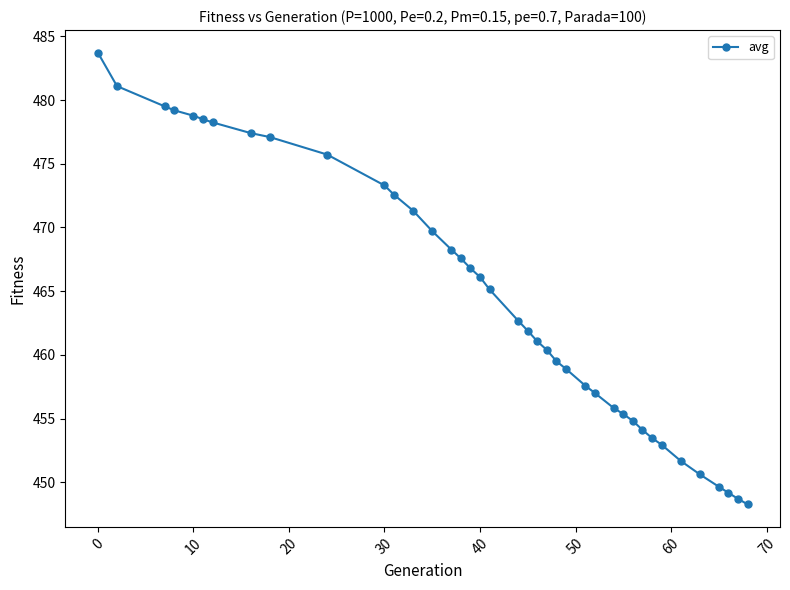

How many lines are shown in the chart?

1